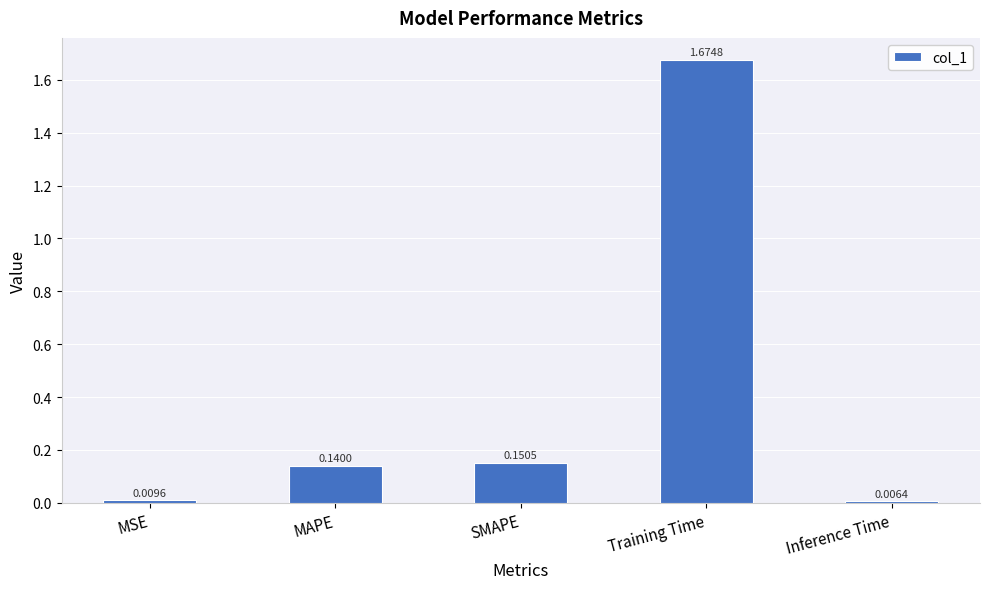

How many distinct data groups are displayed?

1